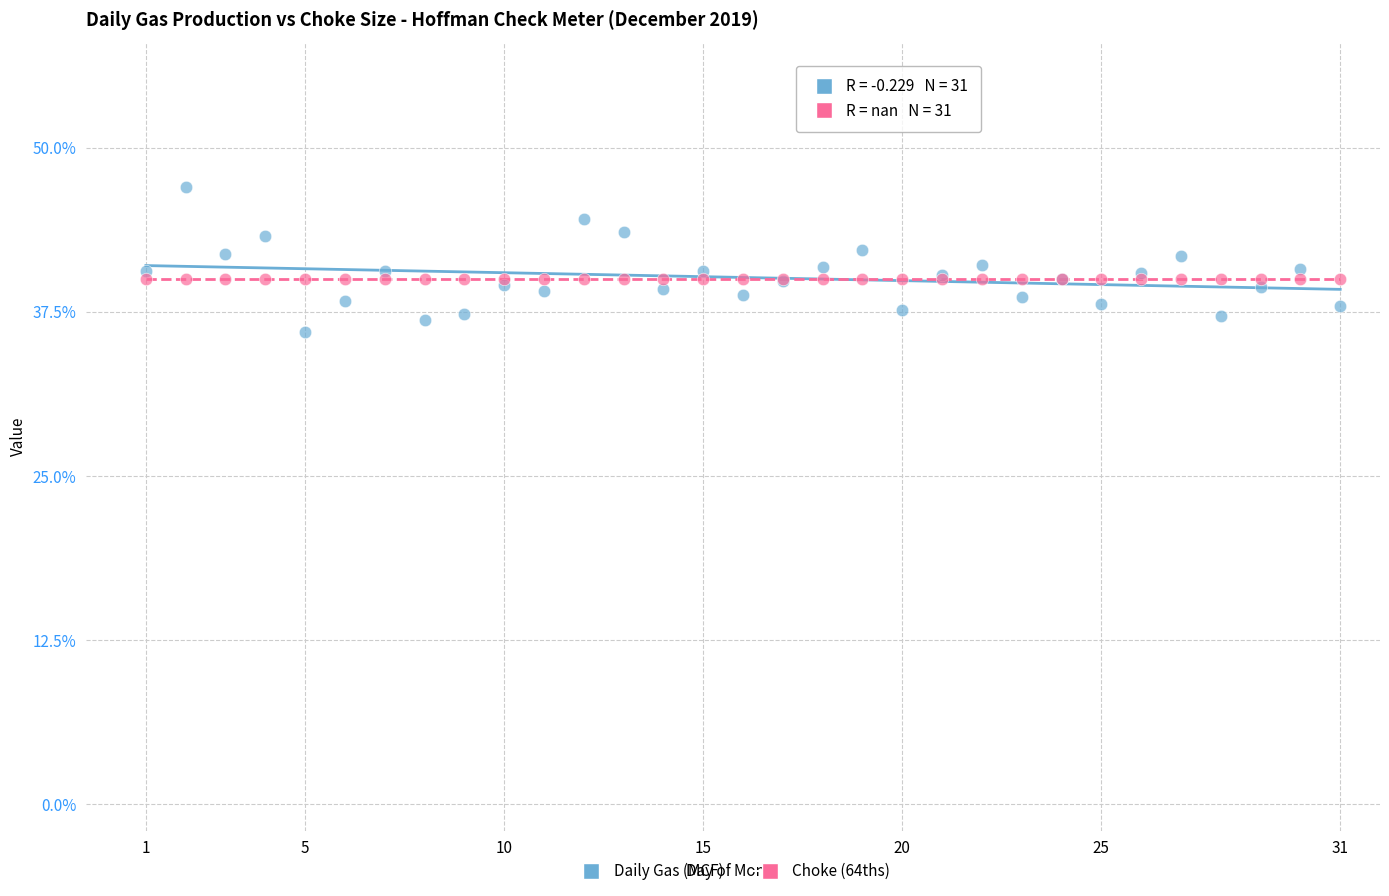

What are all the series names shown in the legend?

Daily Gas (MCF), Choke (64ths)